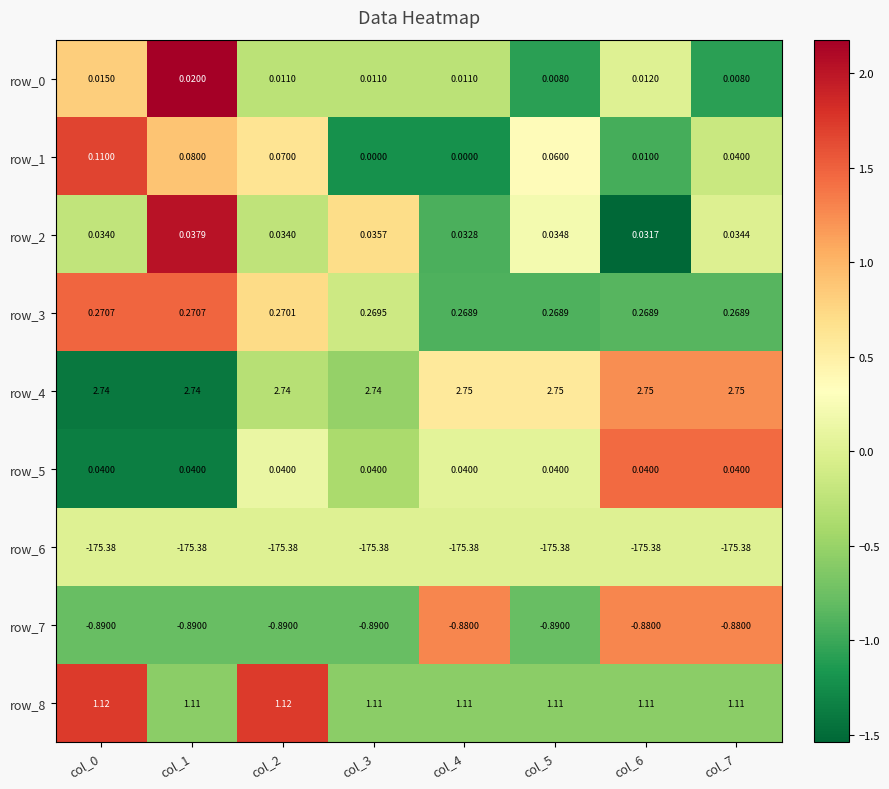

How many data points does each series have?

8